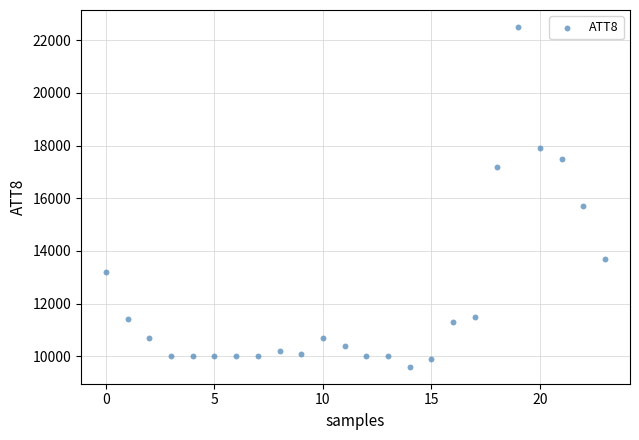

What is the range of Y values (max minus min)?

12900